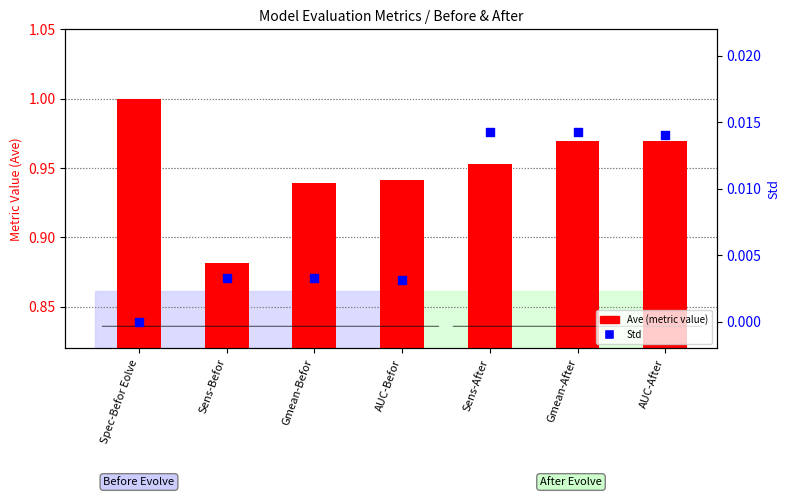

Is the value of Ave (metric value) at AUC-After greater than the value of Std at Gmean-Befor?

Yes